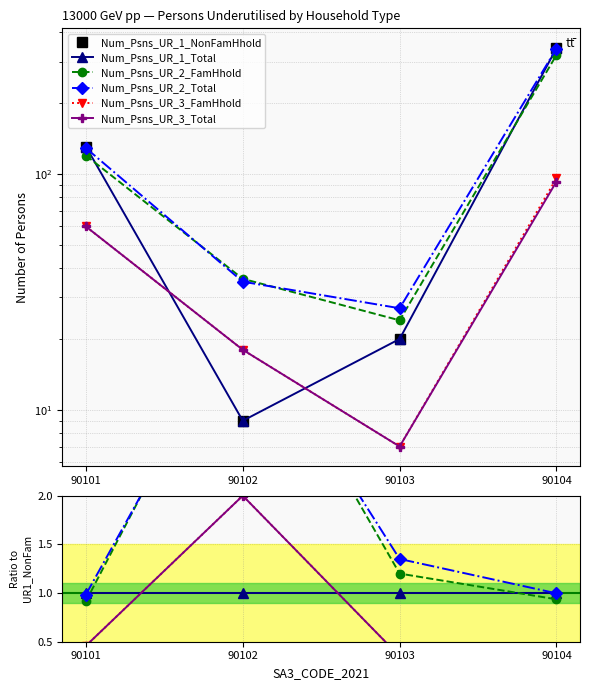

Does the chart have visible grid lines?

Yes